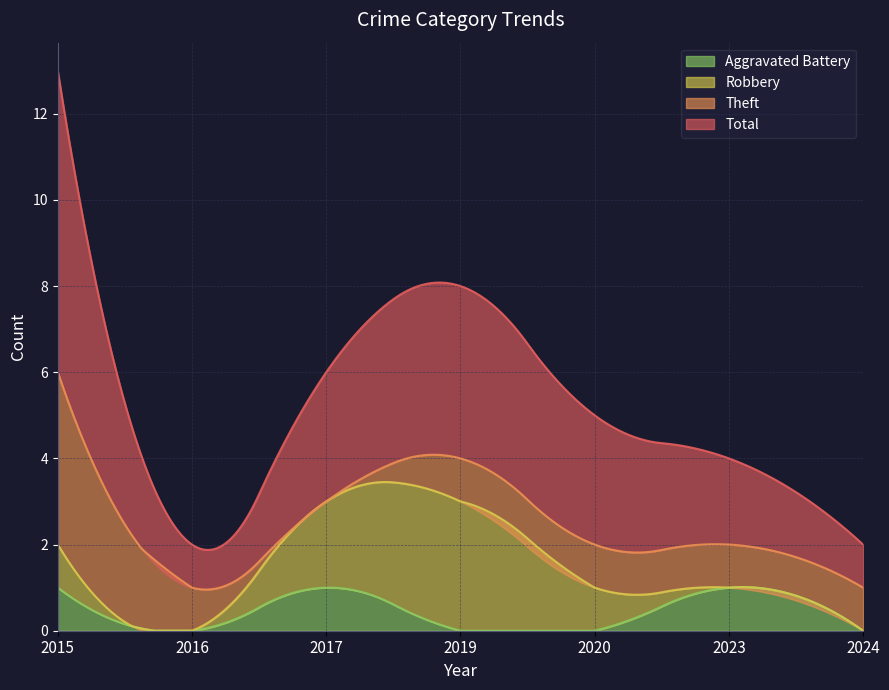

At which category is the sum across all series the highest?

2015